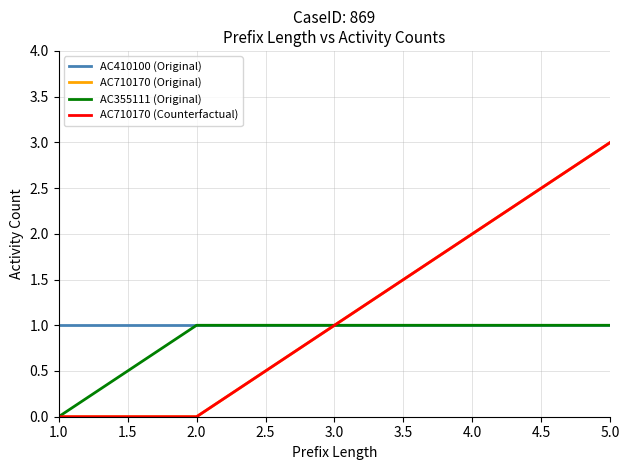

Is this an area chart (filled region under the line)?

No